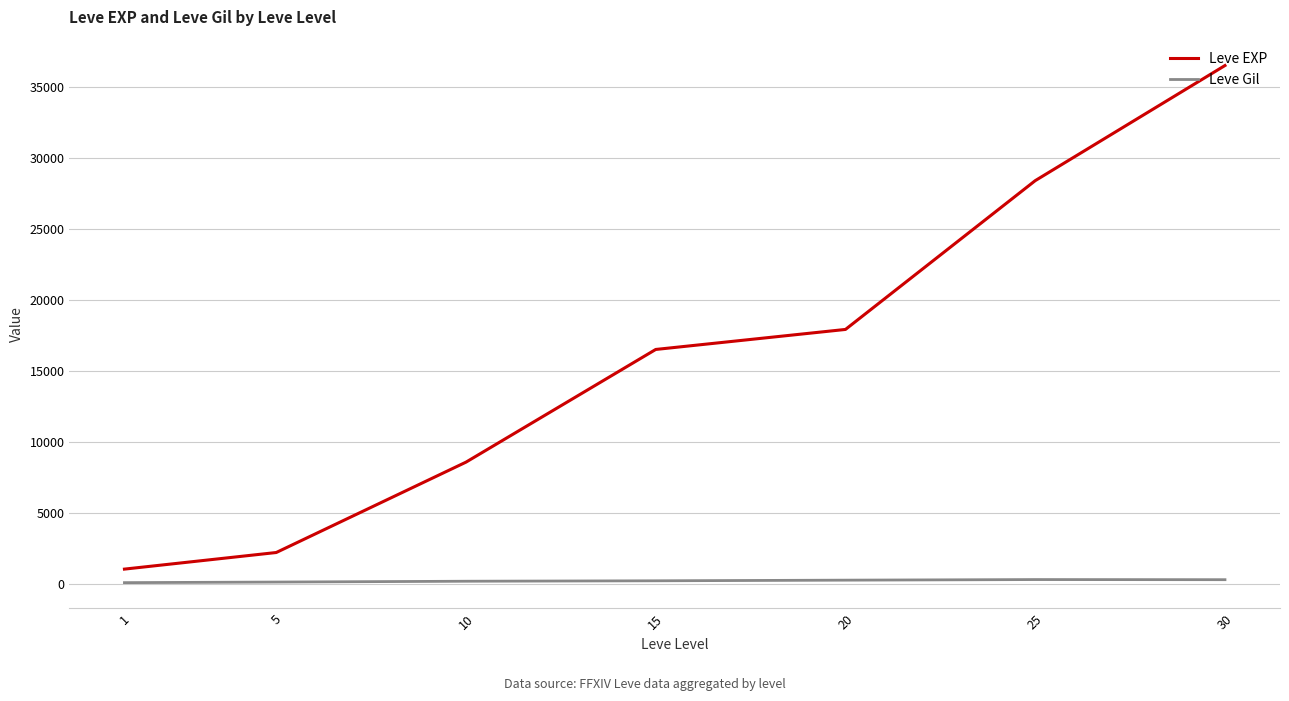

What is the smallest value displayed?

113.5